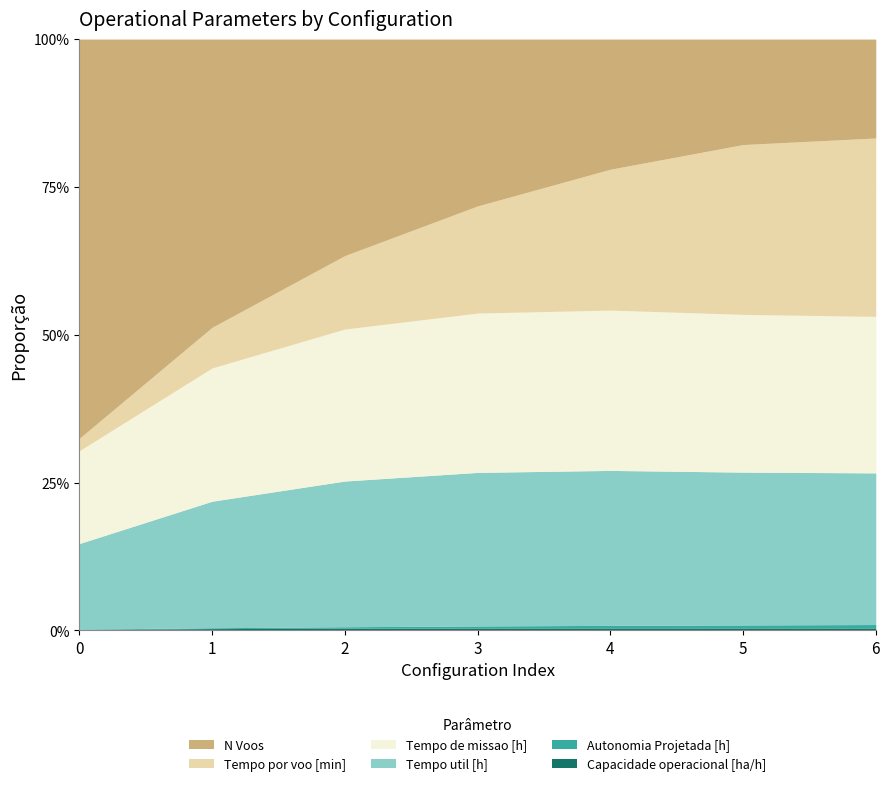

What is the difference between the maximum and minimum values in the Capacidade operacional [ha/h] series?

0.2